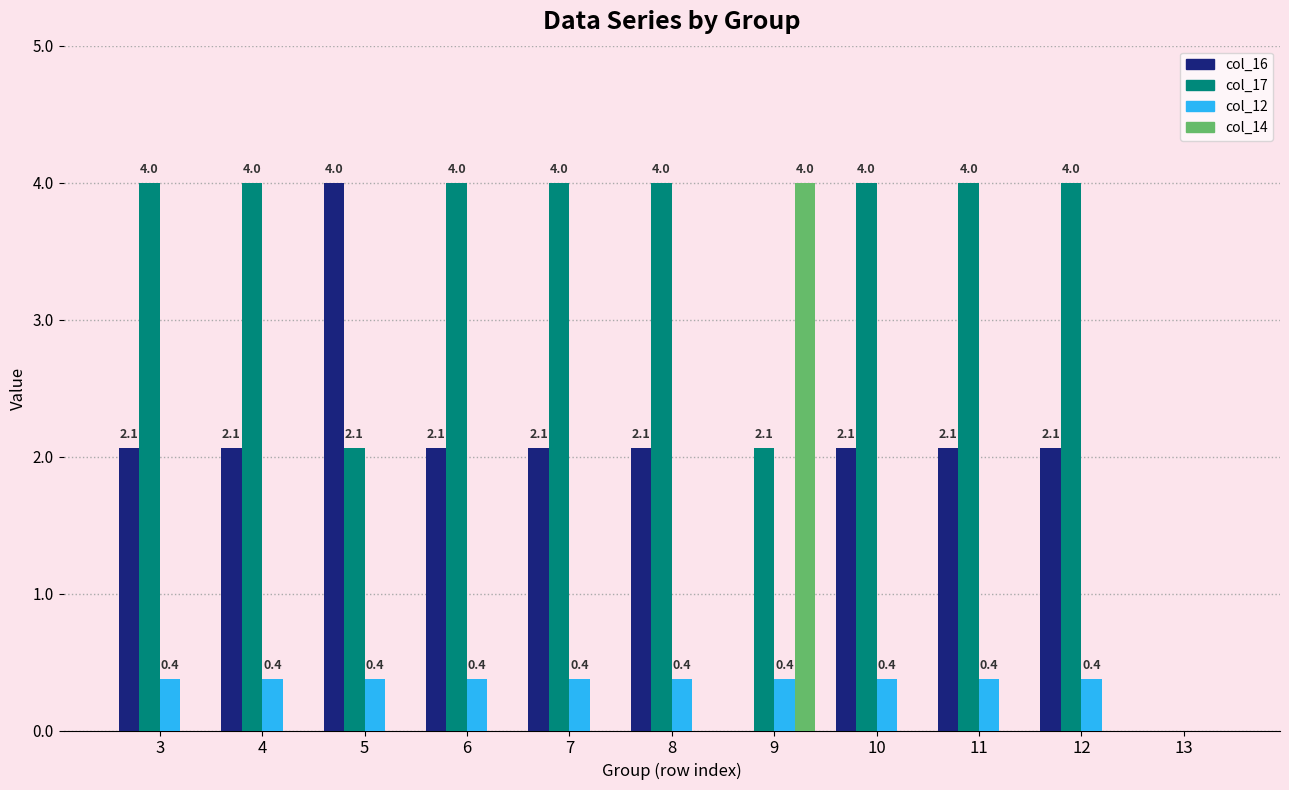

Where is col_12 nearest to the value 0?

13